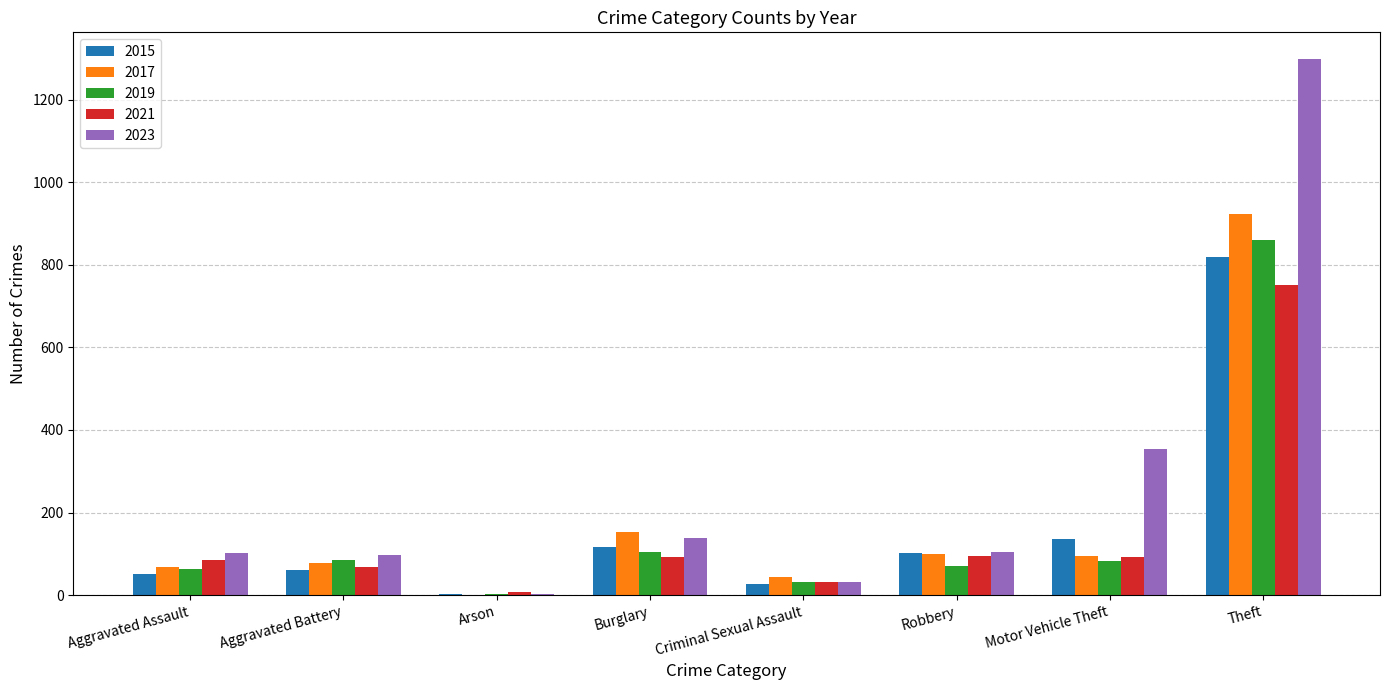

What are all the series names shown in the legend?

2015, 2017, 2019, 2021, 2023